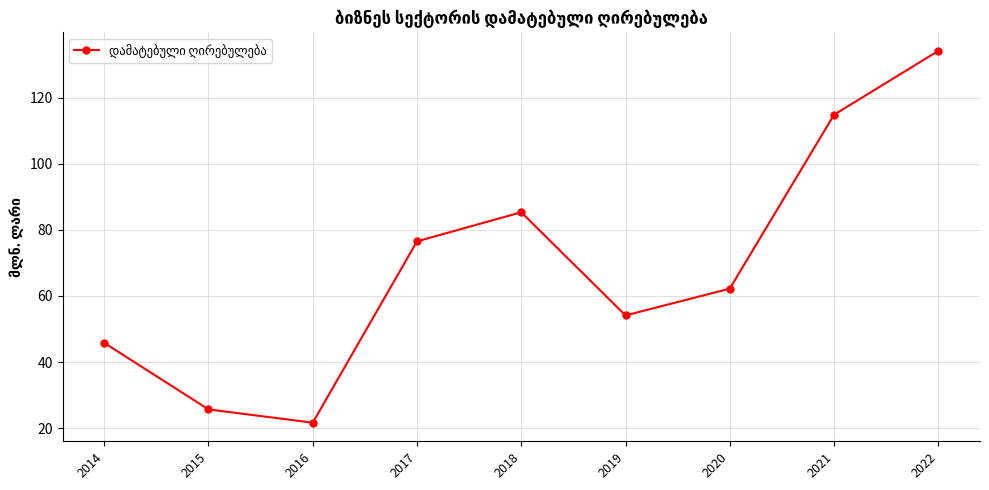

Approximately how many times larger is the value at 2017 compared to 2020?

1.2